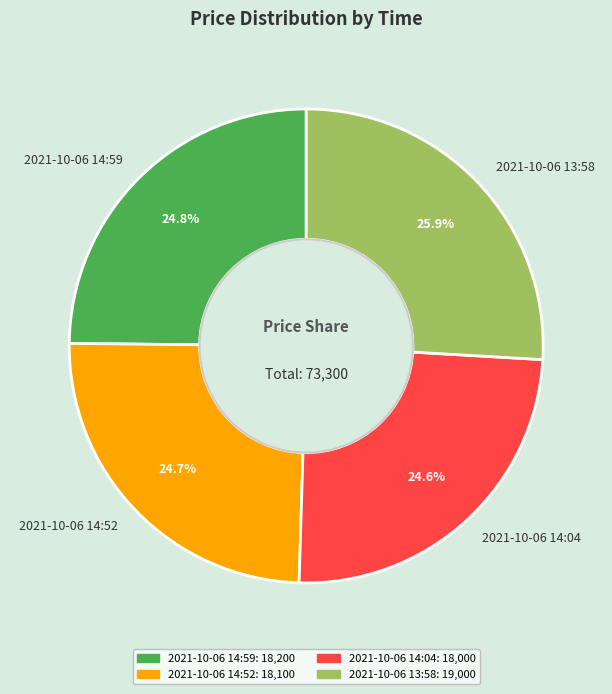

What is the largest slice in the pie chart?

2021-10-06 13:58